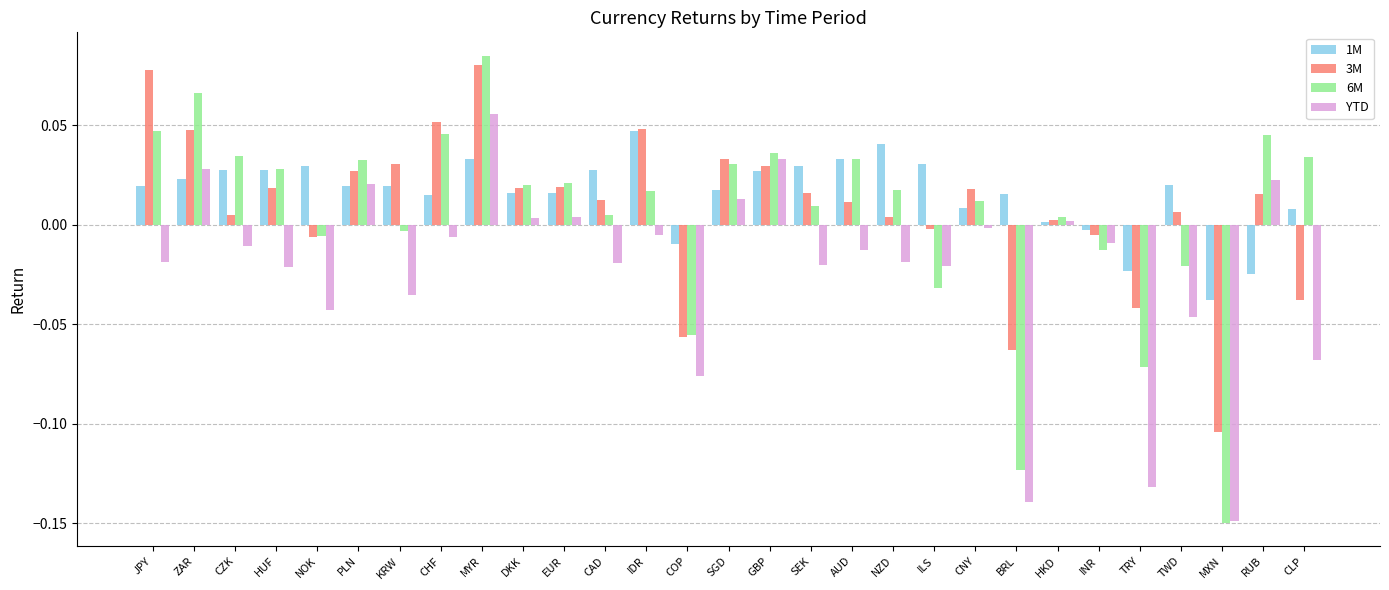

Which series has the largest total across all categories?

1M